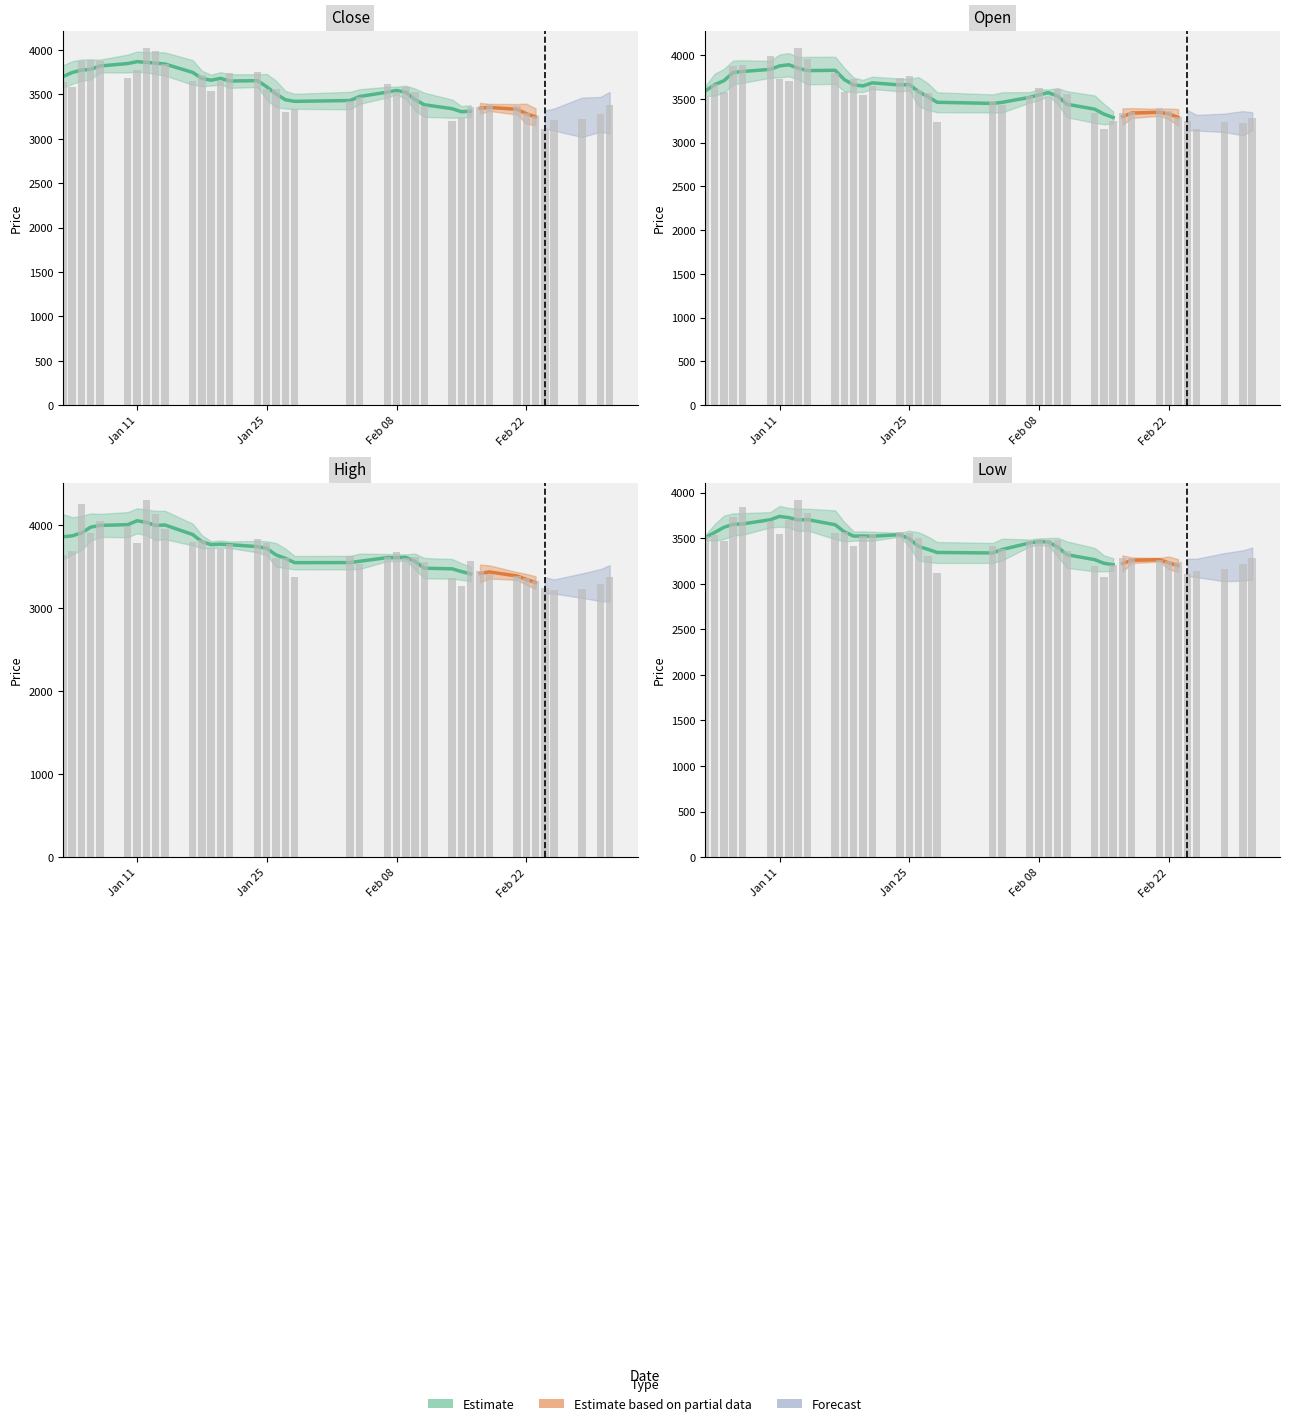

How many bars are there in each group?

4